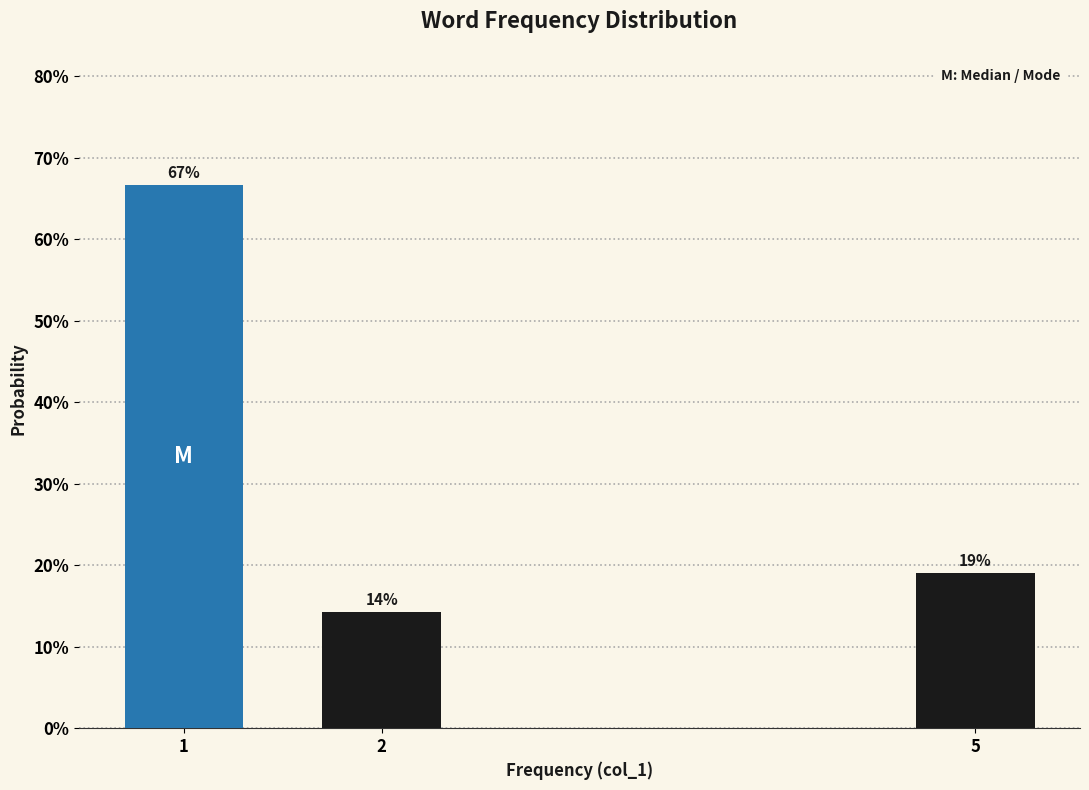

What is the sum of the values at 2 and 1?

81.0